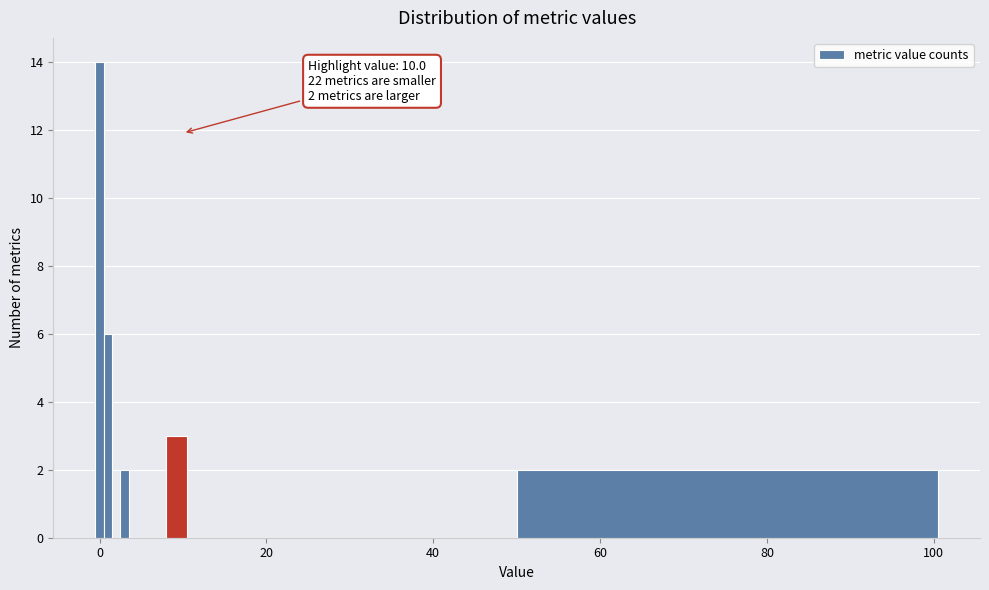

Around what value on the x-axis is the tallest bar? Give the approximate position of its centre, as read against the axis.

0